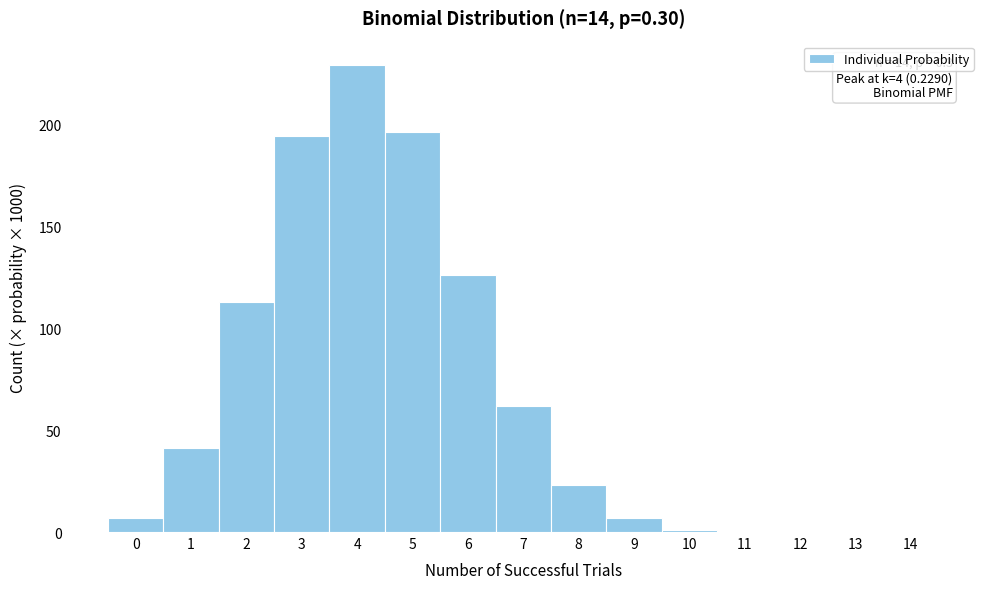

Which range on the x-axis has the tallest bar?

3.5 to 4.5